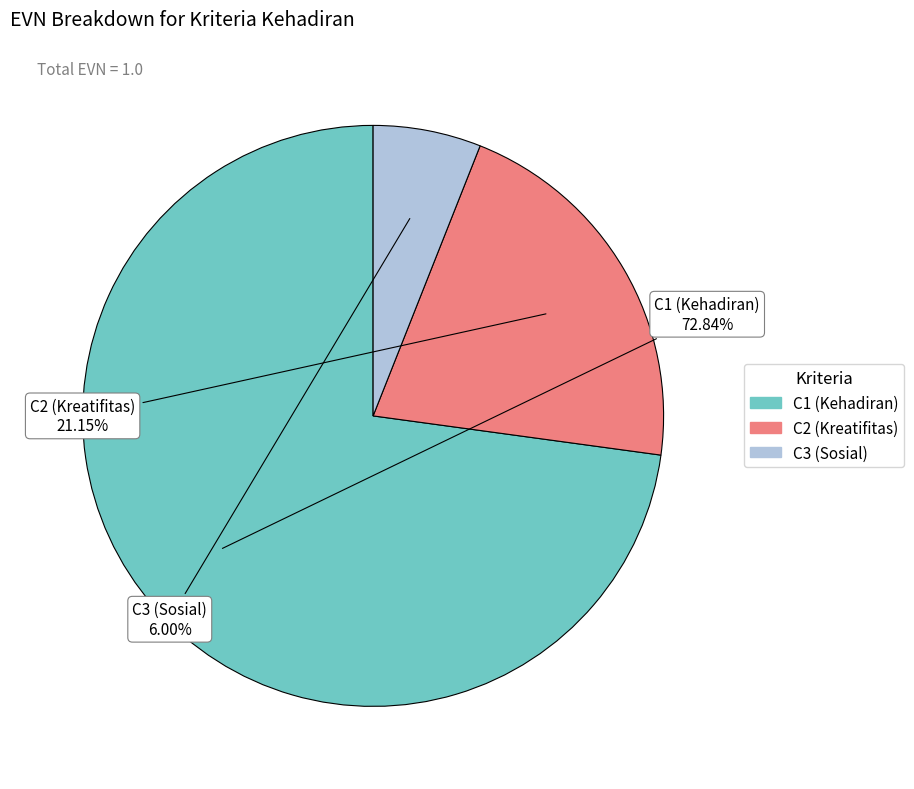

What is the ratio of the value at C1 to the value at C2?

3.4